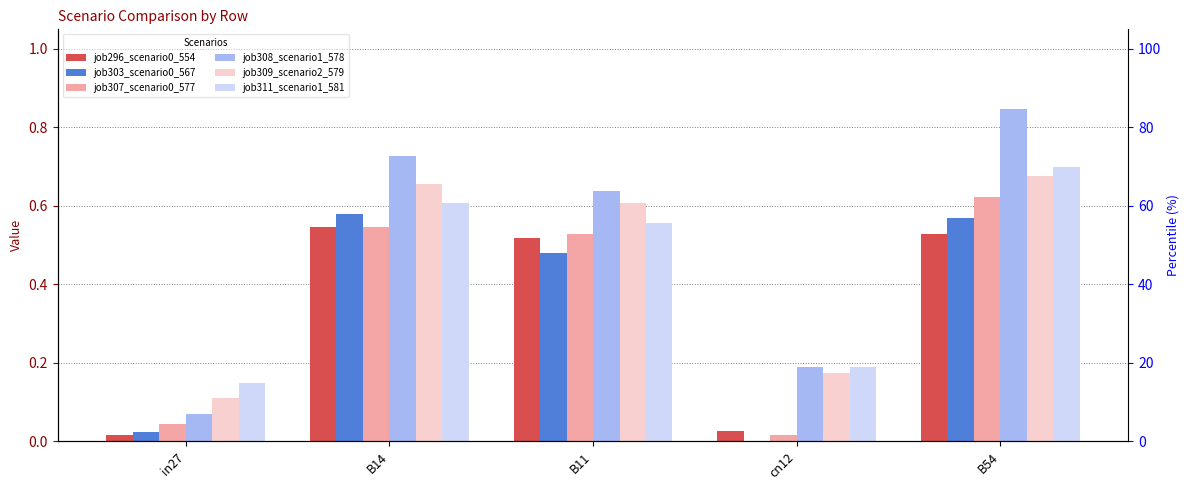

What is the difference between the maximum and minimum values in the job311_scenario1_581 series?

0.6